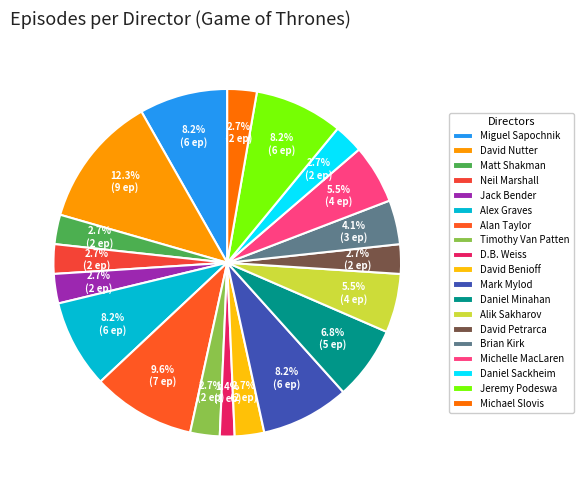

The Mark Mylod slice represents 8% of the pie. True or false?

True